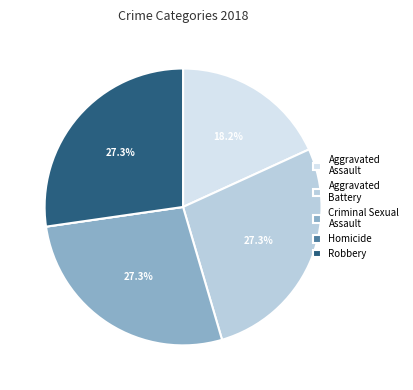

To the nearest percent, what percentage of the pie is Criminal Sexual Assault?

27%